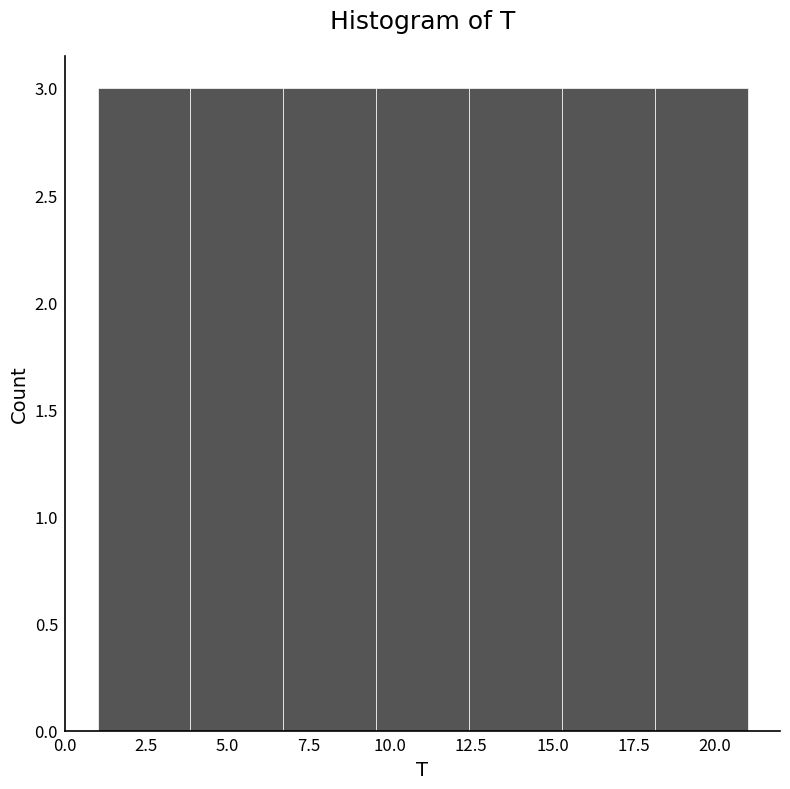

Reading left to right, transcribe this chart: for each bar, give the range it covers on the x-axis and its height. Neither the bar edges nor the heights are printed on the chart, so give them approximately, as read against the axes.

1.0 to 4.0: 3
4.0 to 6.5: 3
6.5 to 9.5: 3
9.5 to 12.5: 3
12.5 to 15.5: 3
15.5 to 18.0: 3
18.0 to 21.0: 3